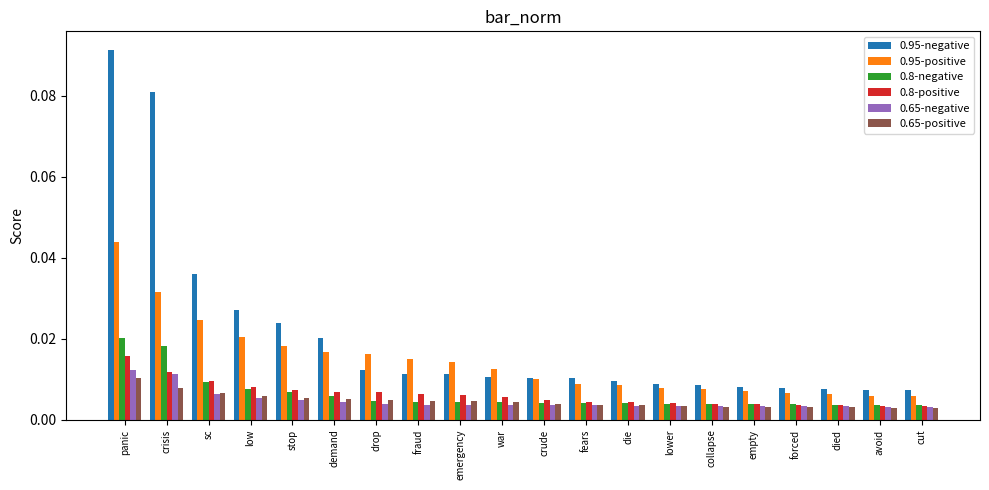

At which category is the sum across all series the highest?

panic